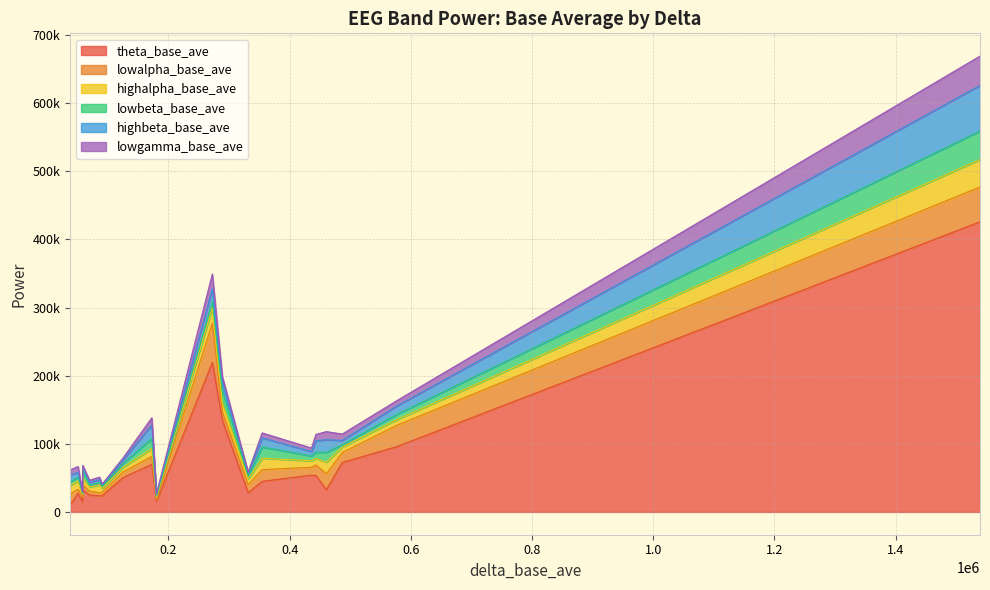

How many values in the theta_base_ave series exceed 44968?

9